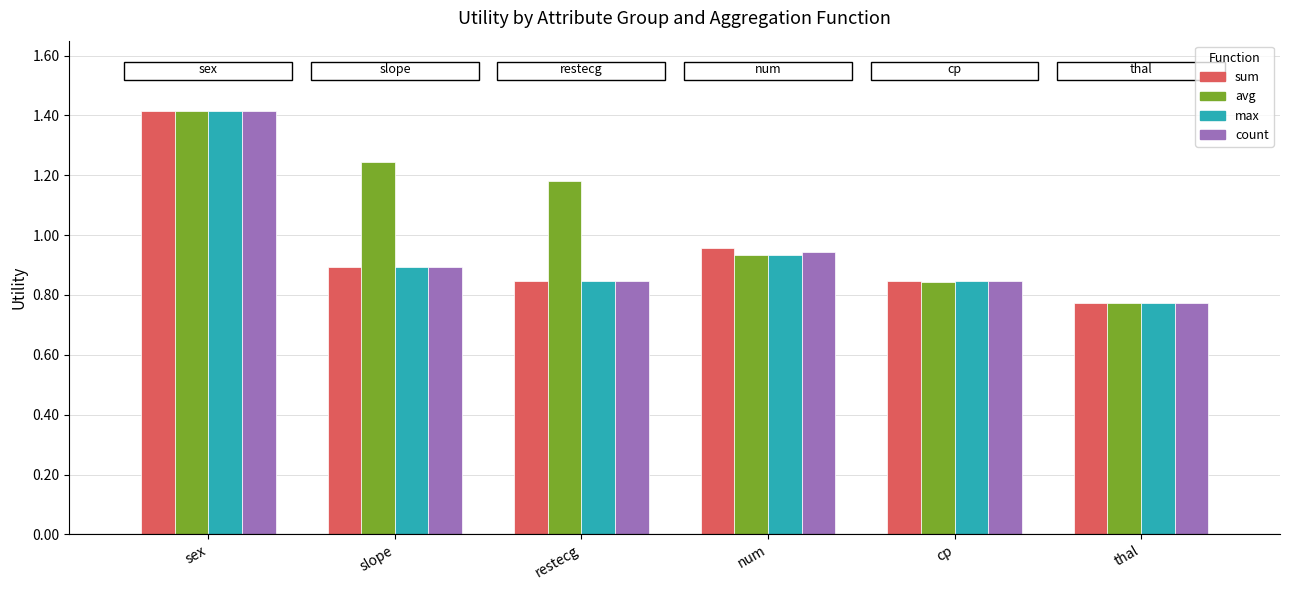

The max series shows 1.4 at thal. True or false?

False